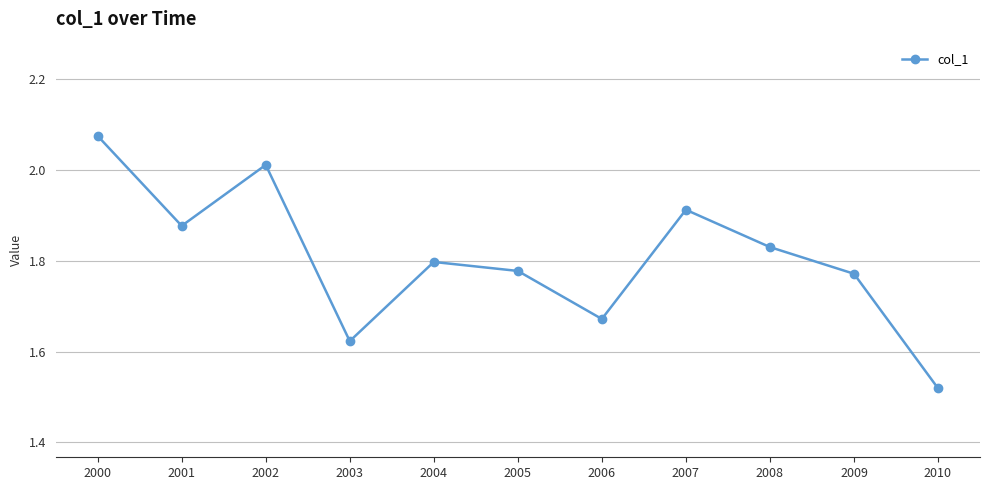

Which label corresponds to the largest value in the chart?

2000